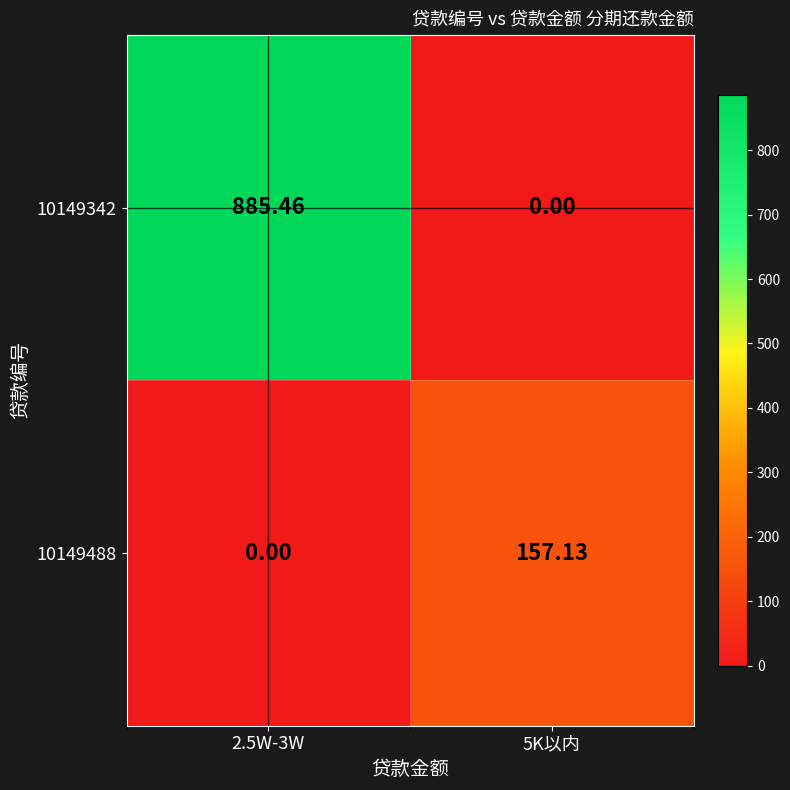

Is the value of 10149342 at 5K以内 greater than the value of 10149488 at 5K以内?

No